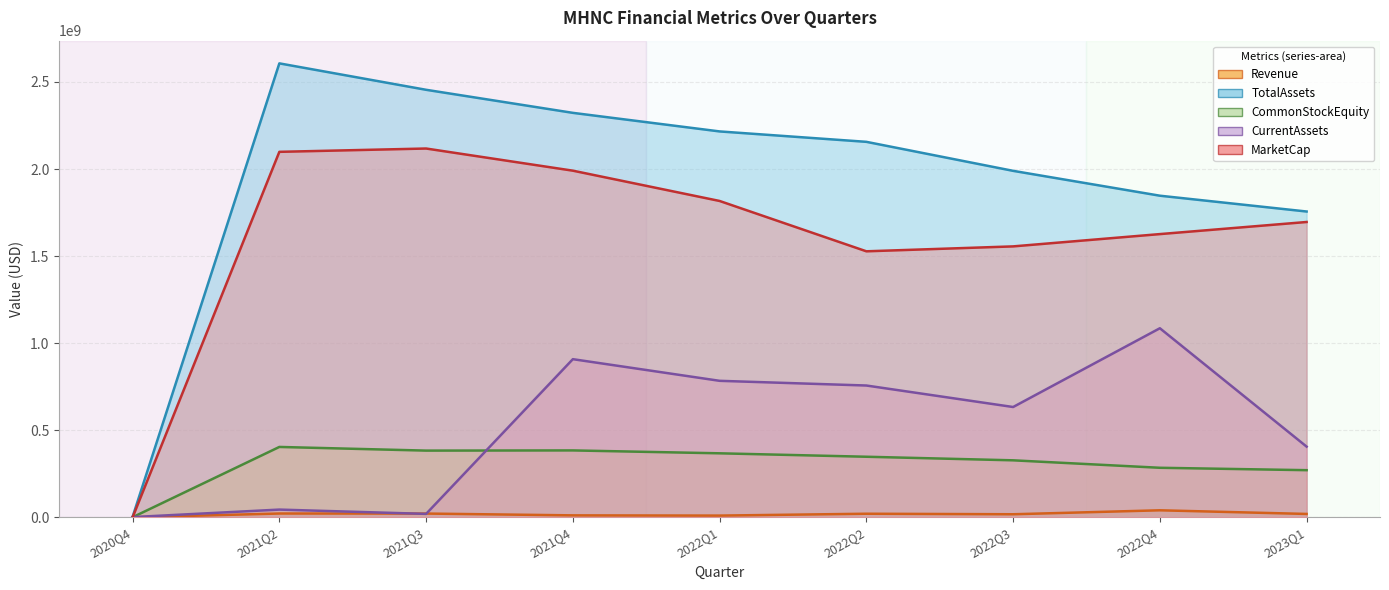

What is the sum of the TotalAssets values at 2022Q1 and 2022Q4?

4062838000.0